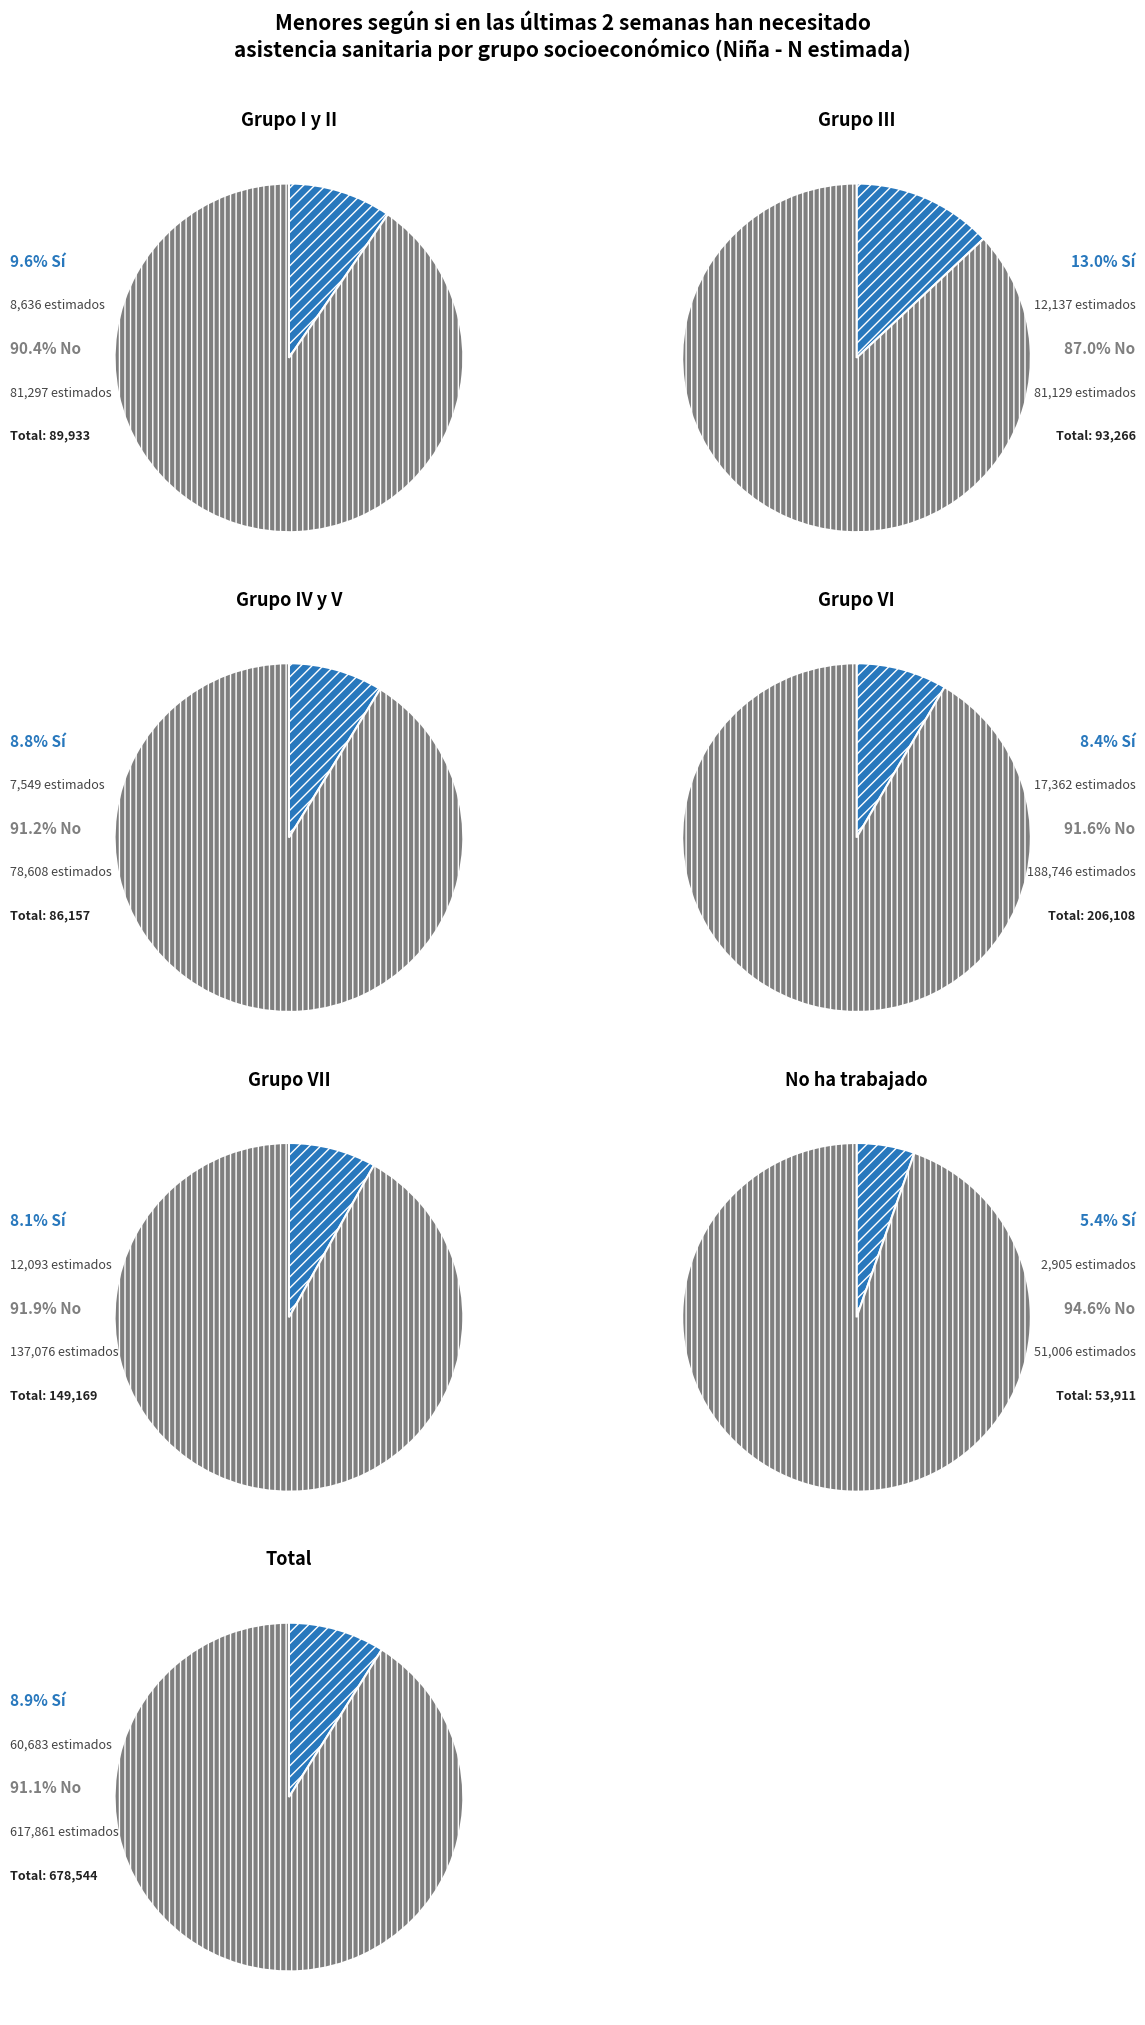

Rank the series by their average value, from highest to lowest.

No, Si